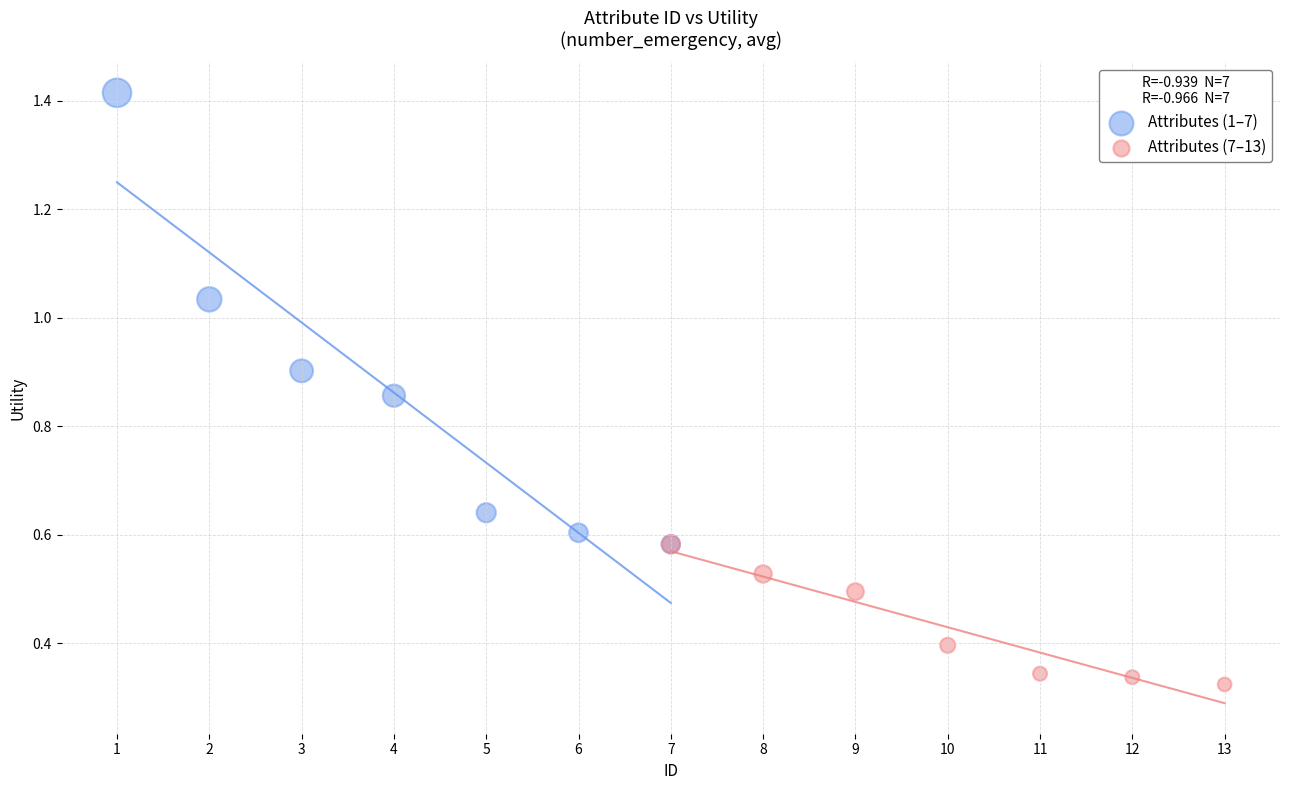

Which series contains the lowest Y value?

Attributes (7–13)